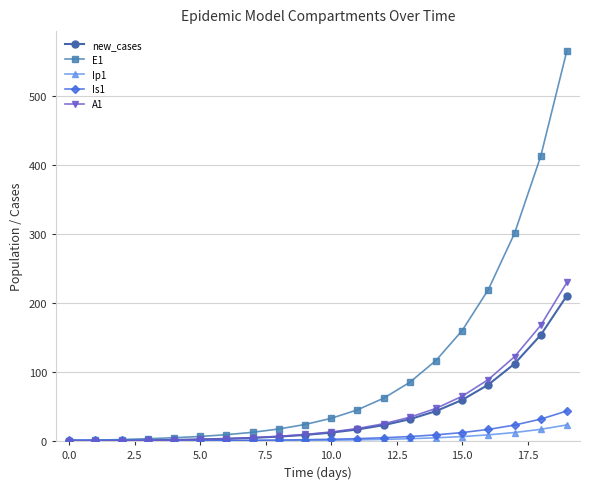

What is the greatest value displayed?

566.2